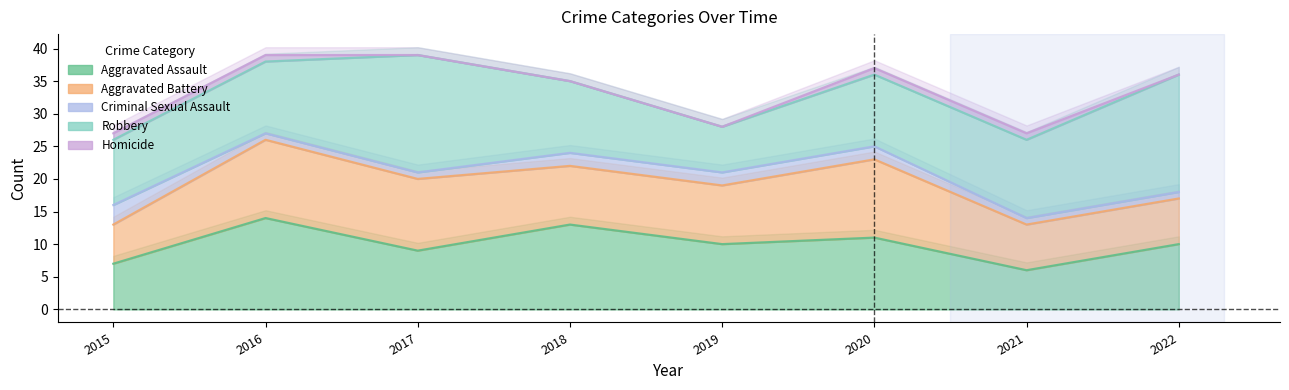

True or false: Homicide and Aggravated Assault cross at least once.

False